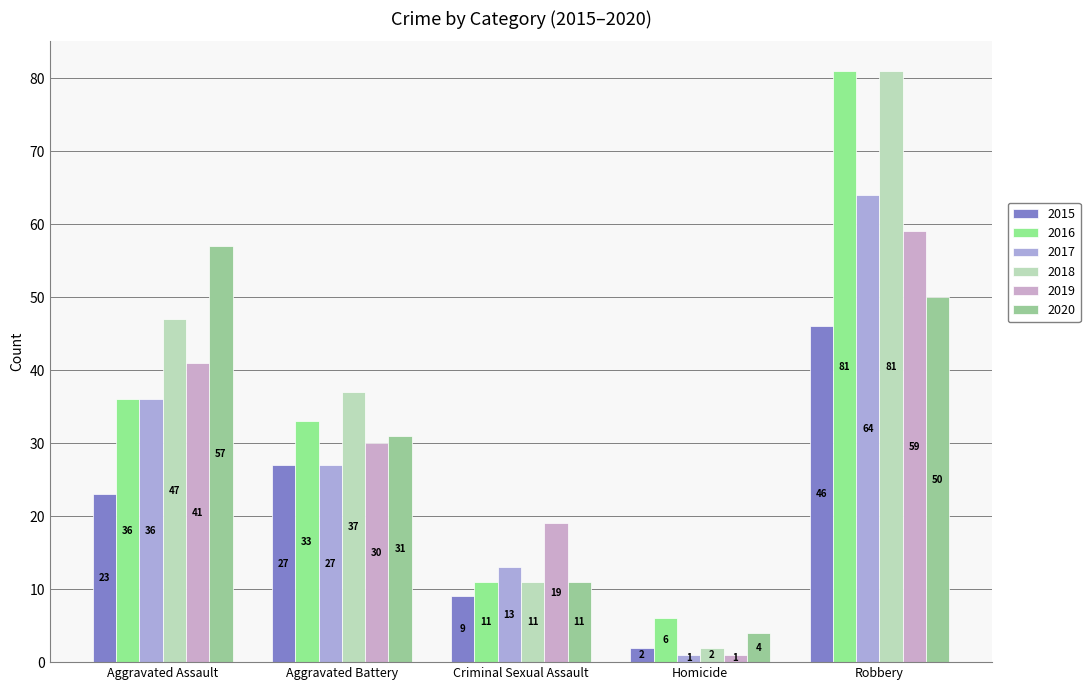

What is the maximum value shown in the chart?

81